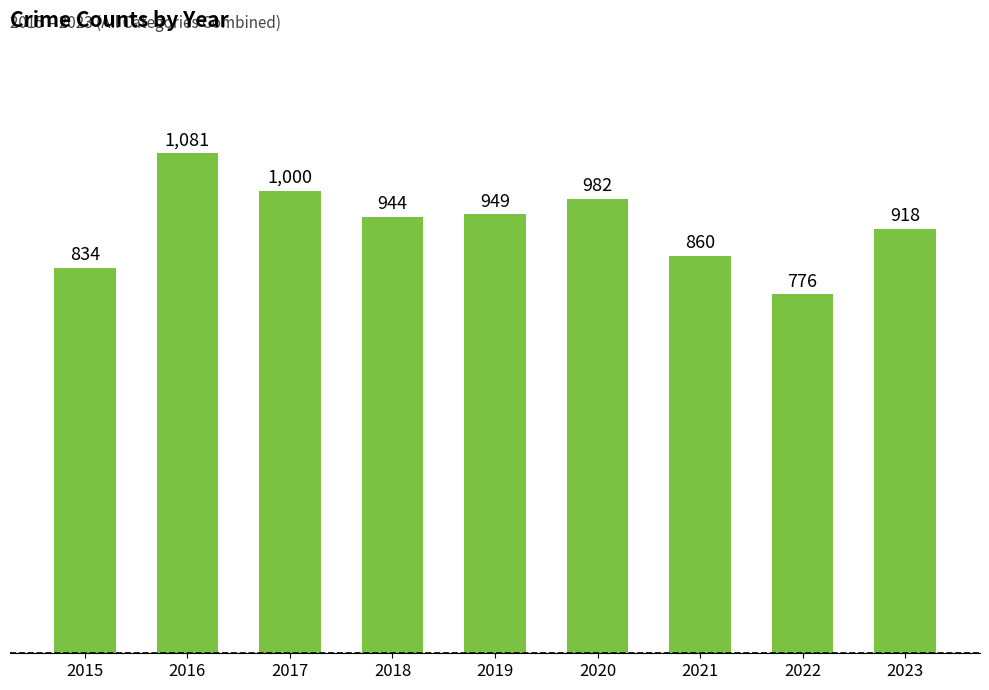

Approximately how many times larger is the value at 2021 compared to 2020?

0.9